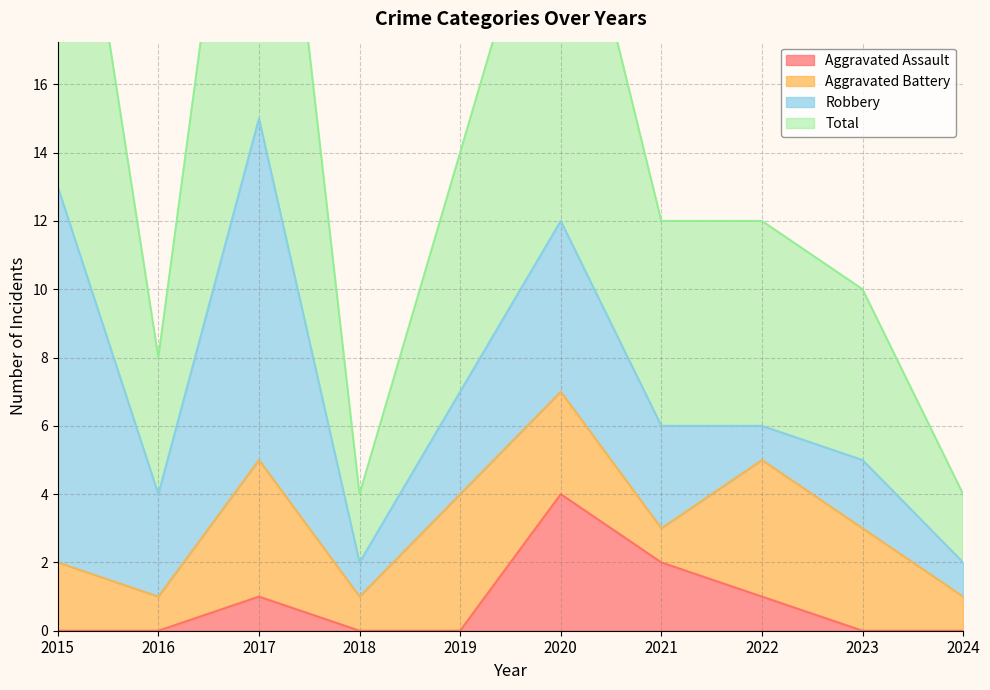

How many values in Aggravated Assault are above zero?

4